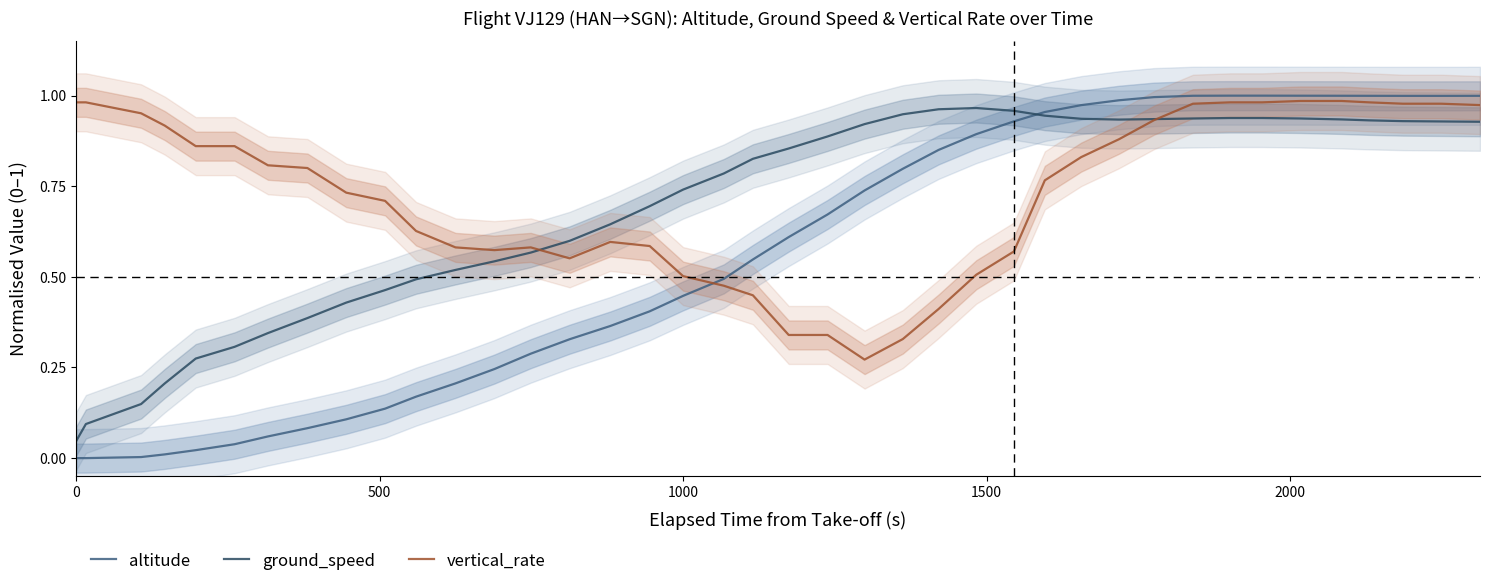

What is the average value of the altitude series?

0.6